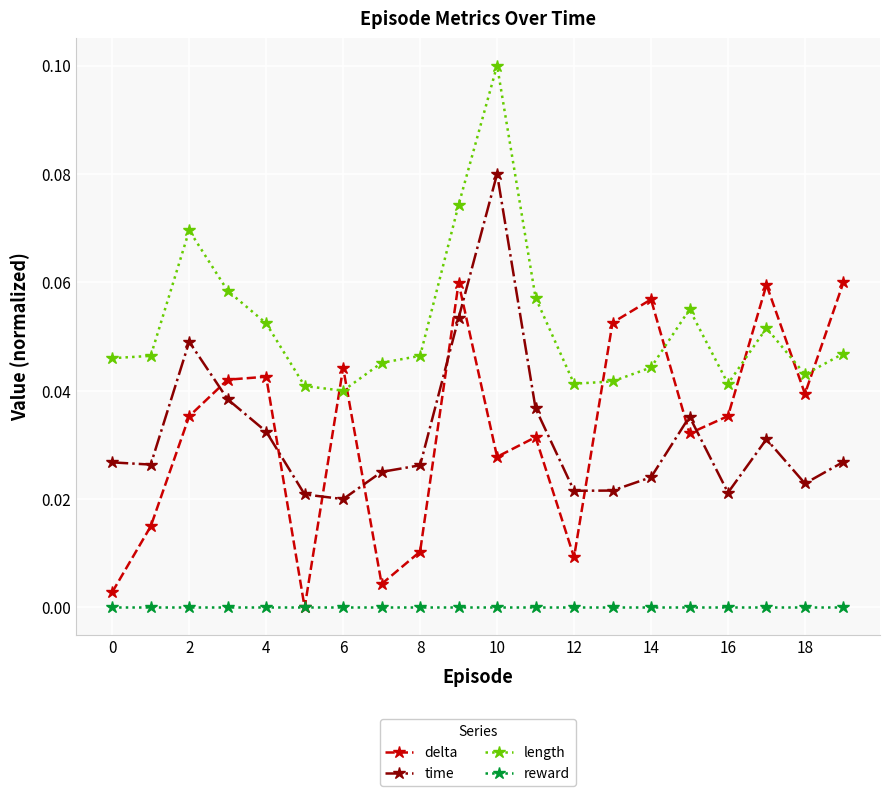

Which series has the largest total across all categories?

length